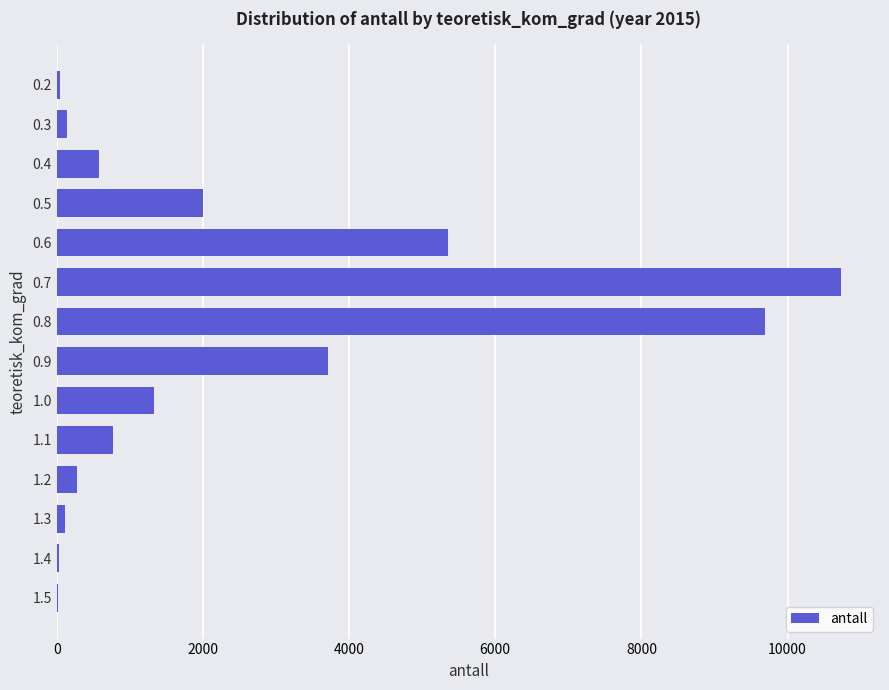

The value at 0.4 is 228. True or false?

False